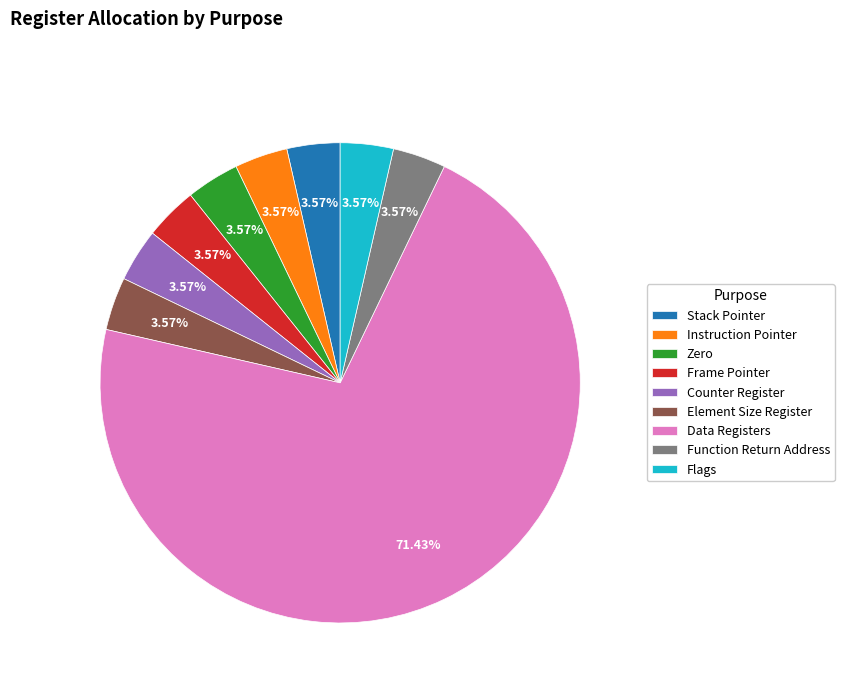

To the nearest percent, what portion does Frame Pointer represent?

4%